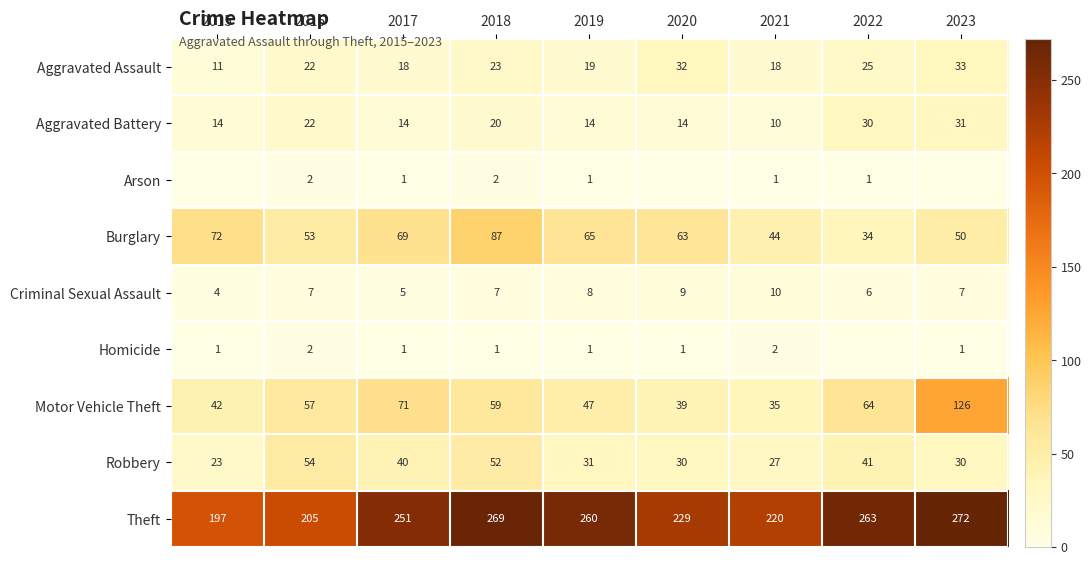

Read the Robbery value at 2017.

40